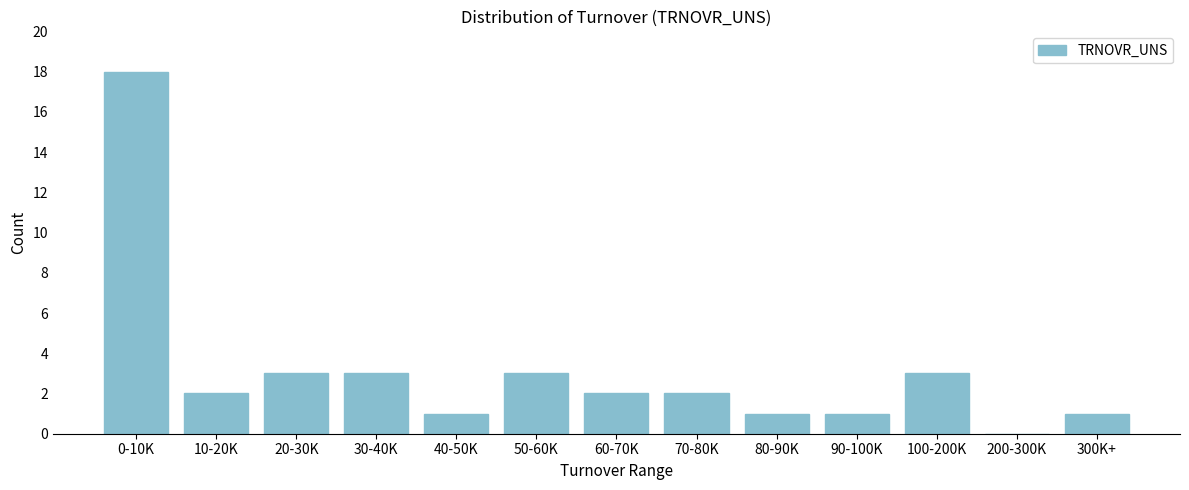

Reading left to right, what are all the values shown in this chart?

0-10K=18	10-20K=2	20-30K=3	30-40K=3	40-50K=1	50-60K=3	60-70K=2	70-80K=2	80-90K=1	90-100K=1	100-200K=3	200-300K=0	300K+=1